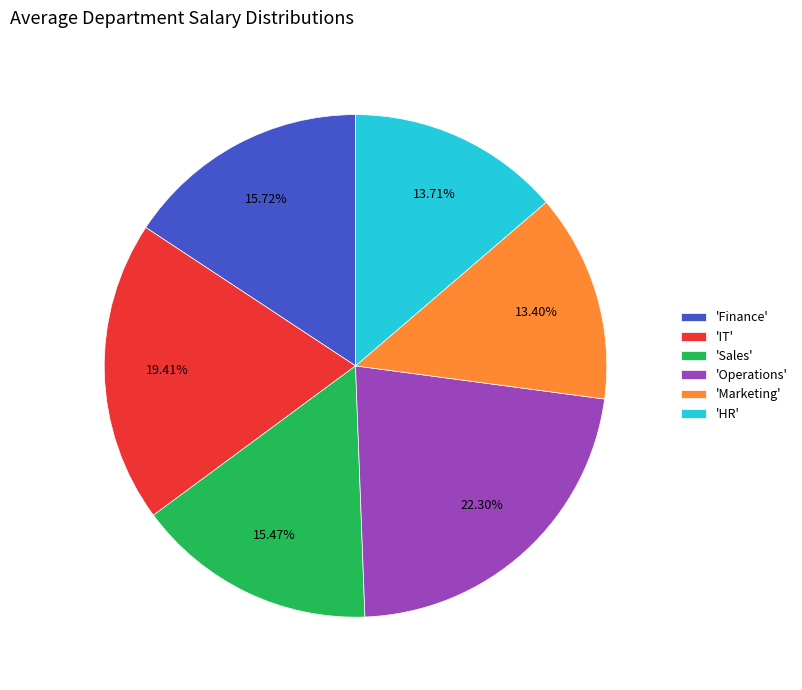

Do 'Marketing' and 'Finance' together represent more than half of the pie?

No